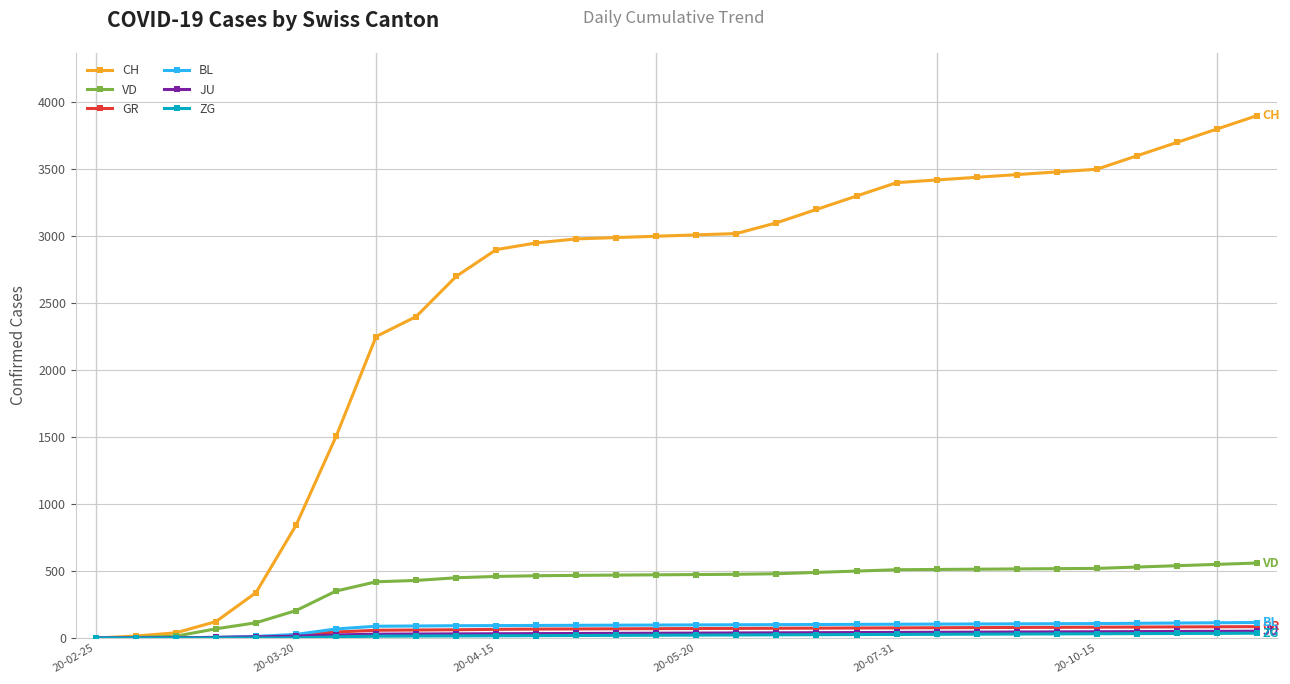

Which series has the largest total across all categories?

CH